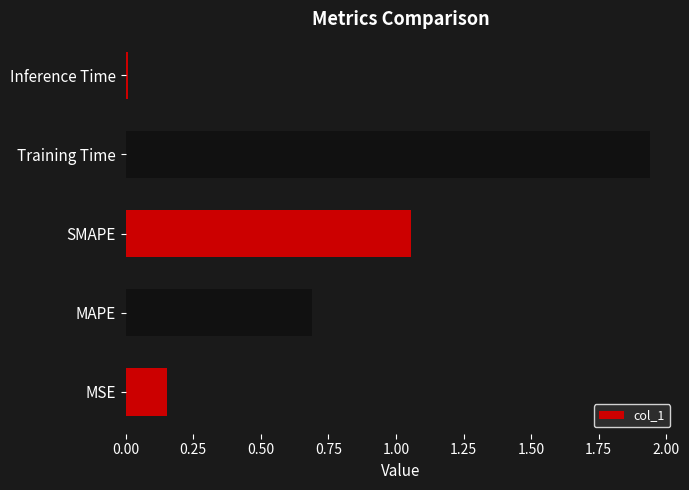

Which has a higher value, SMAPE or MSE?

SMAPE